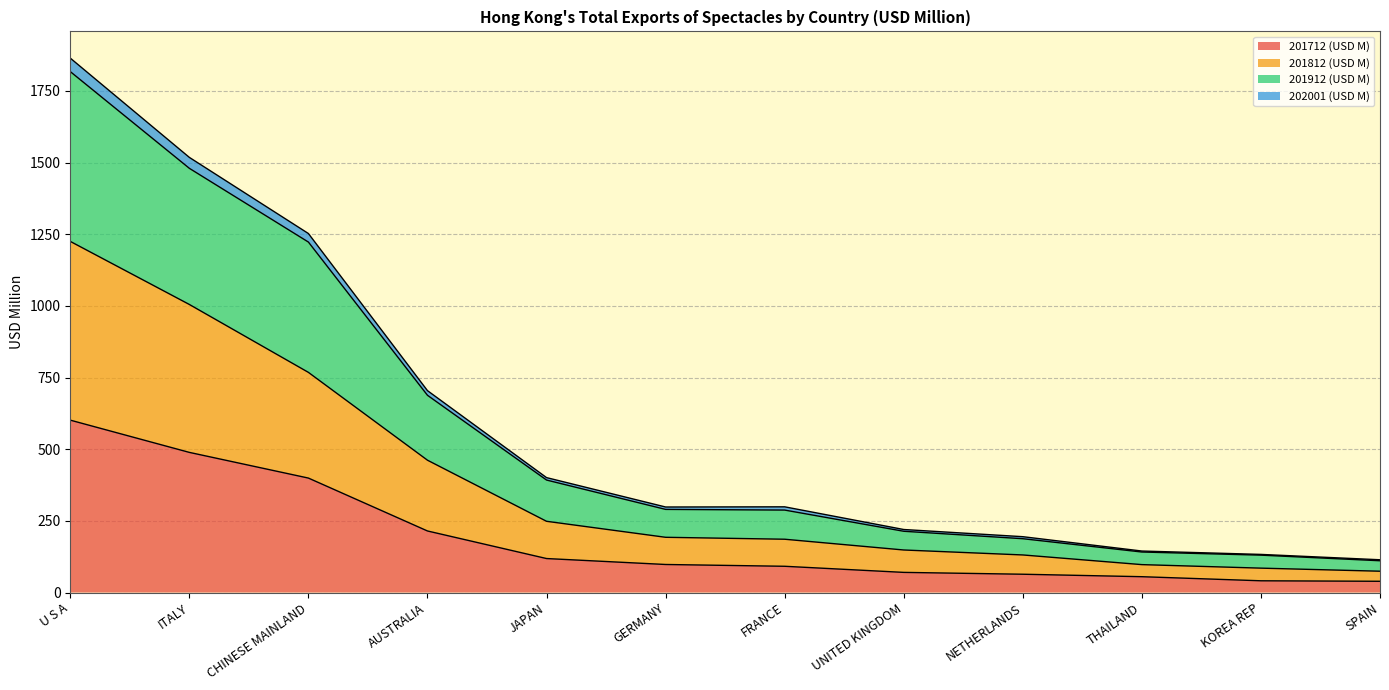

How many values in the 202001 (USD M) series are below 298?

5